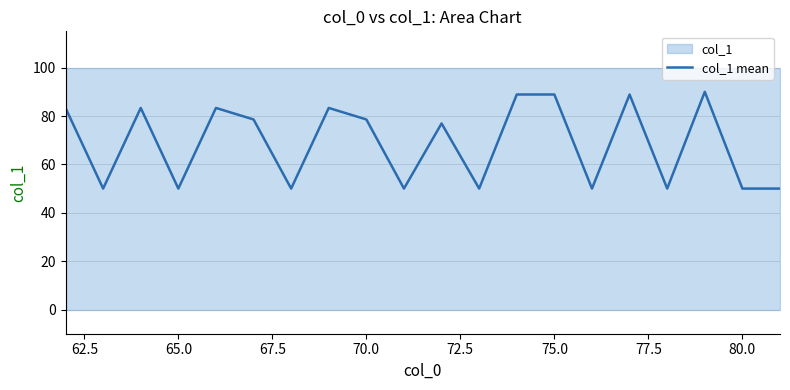

How many values are below 78?

10